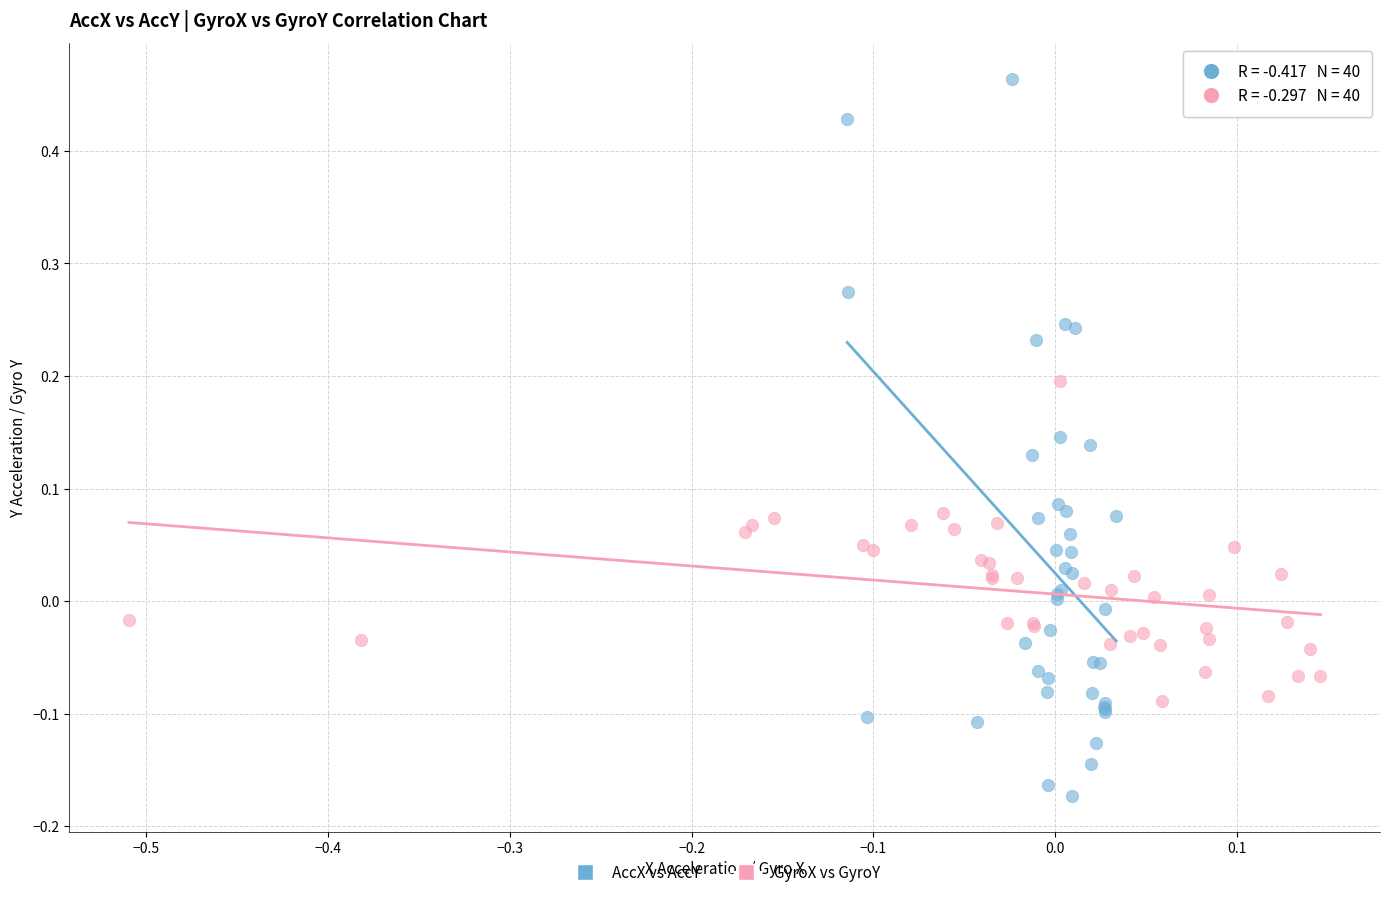

Which series contains the lowest Y value?

AccX vs AccY